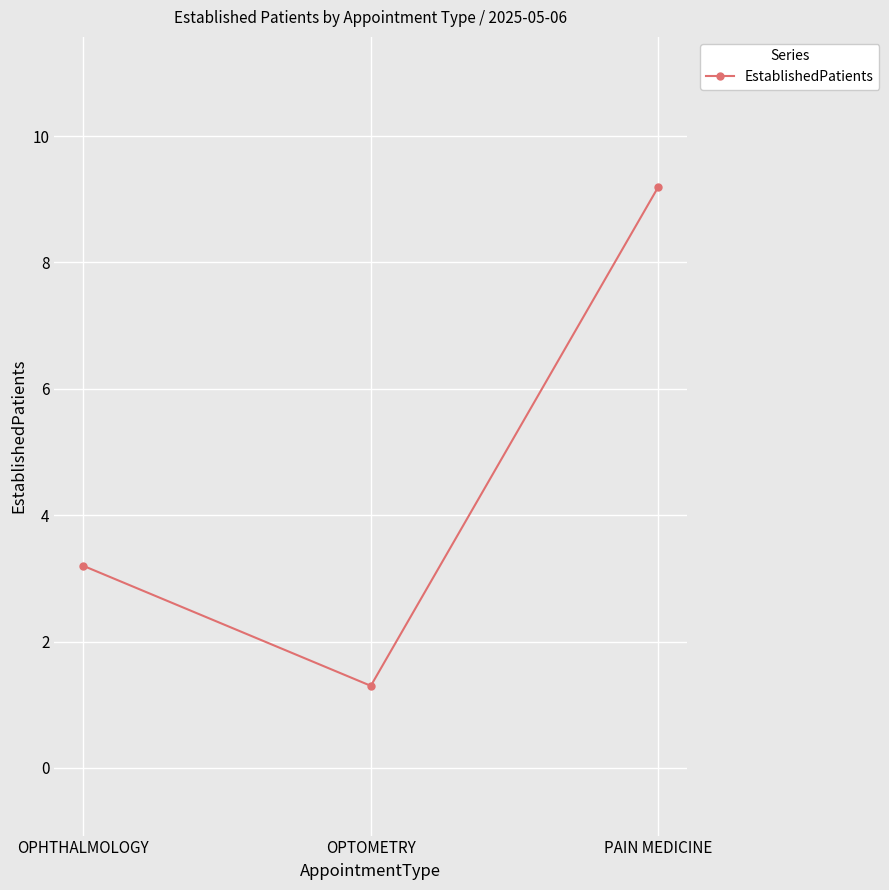

At which label does the data first exceed 3?

OPHTHALMOLOGY